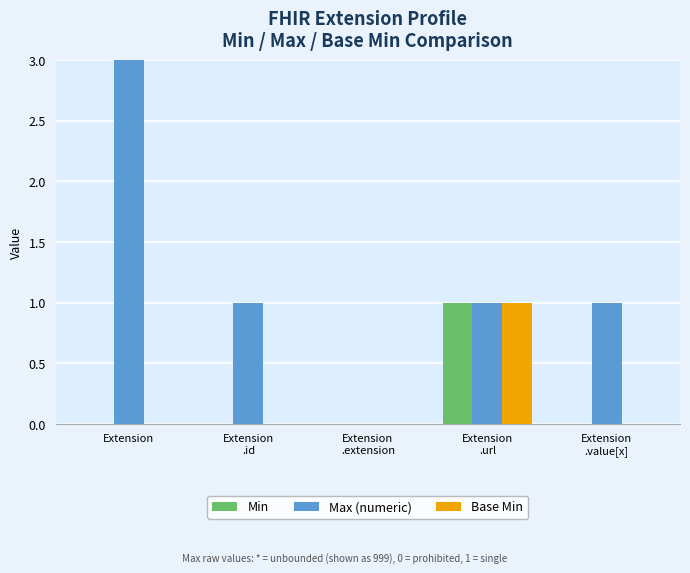

Reading left to right, what are all the values shown in this chart?

Min: Extension=0	Extension
.id=0	Extension
.extension=0	Extension
.url=1	Extension
.value[x]=0
Max (numeric): Extension=999	Extension
.id=1	Extension
.extension=0	Extension
.url=1	Extension
.value[x]=1
Base Min: Extension=0	Extension
.id=0	Extension
.extension=0	Extension
.url=1	Extension
.value[x]=0